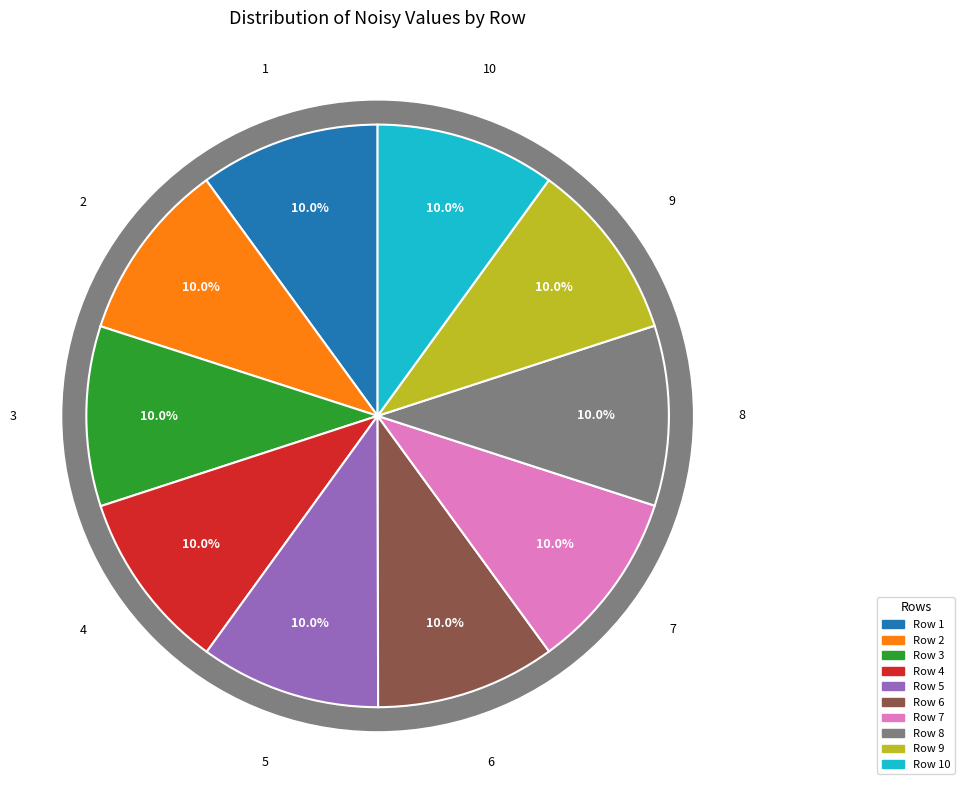

What is the largest slice in the pie chart?

2